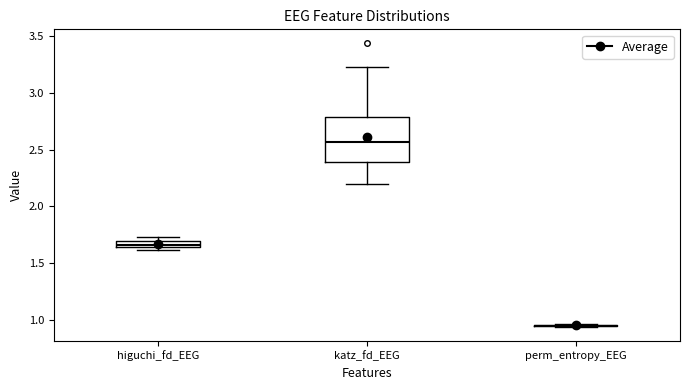

Which box is the tallest, from its lower edge to its upper edge?

katz_fd_EEG